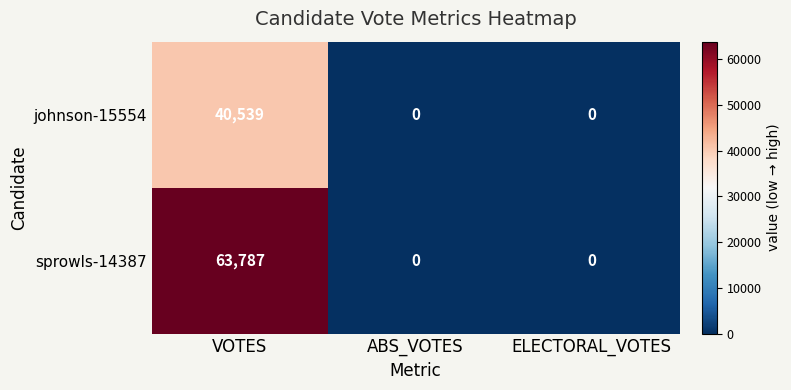

What is the greatest value displayed?

63787